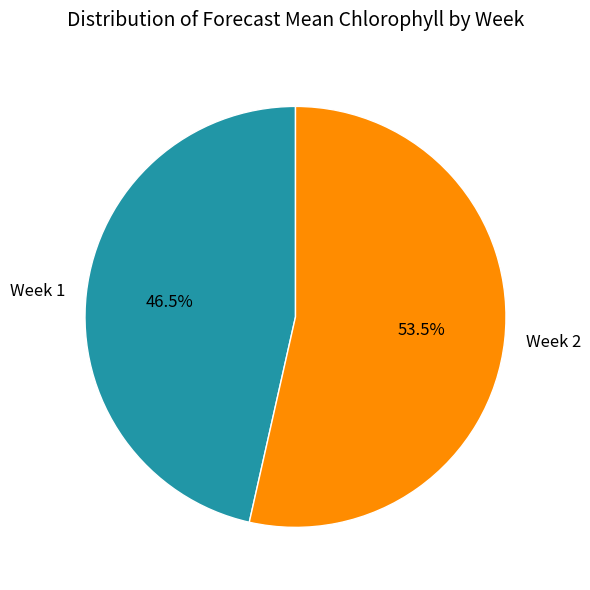

Rank the categories by value from lowest to highest.

Week 1, Week 2